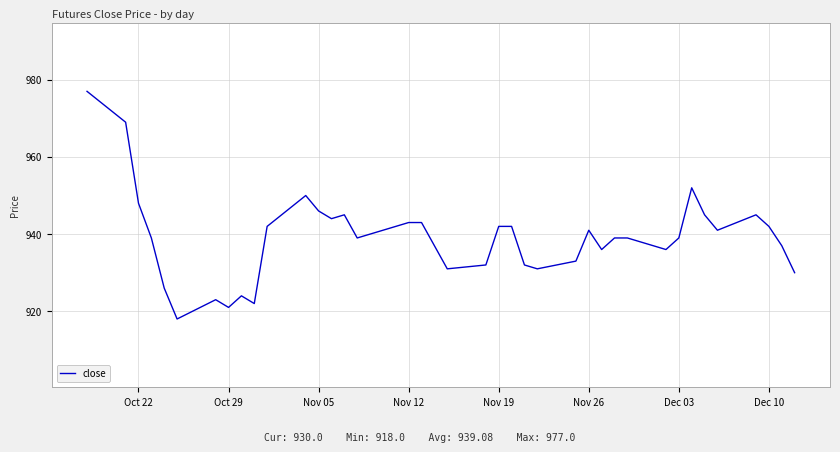

What is the maximum value shown in the chart?

977